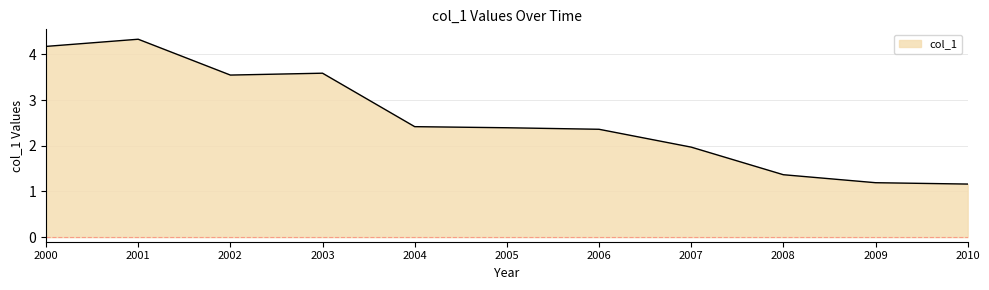

At which category does the chart reach its peak across all series?

2001